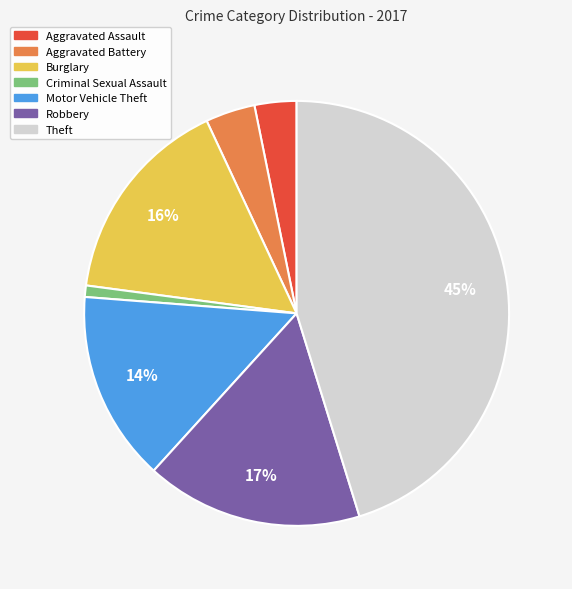

Combined, do Criminal Sexual Assault and Aggravated Assault account for over 50%?

No